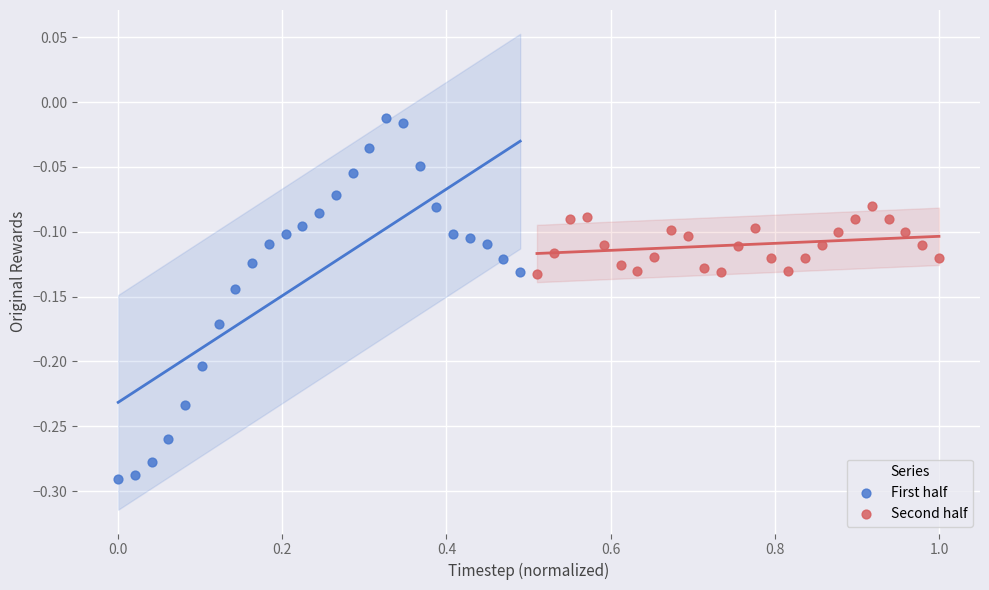

Which series reaches the minimum Y coordinate?

First half